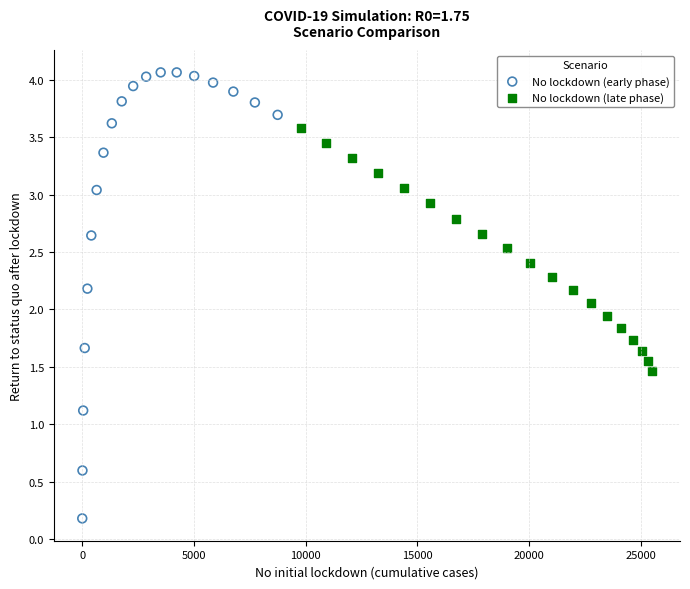

Which series contains the highest Y value?

No lockdown (early phase)